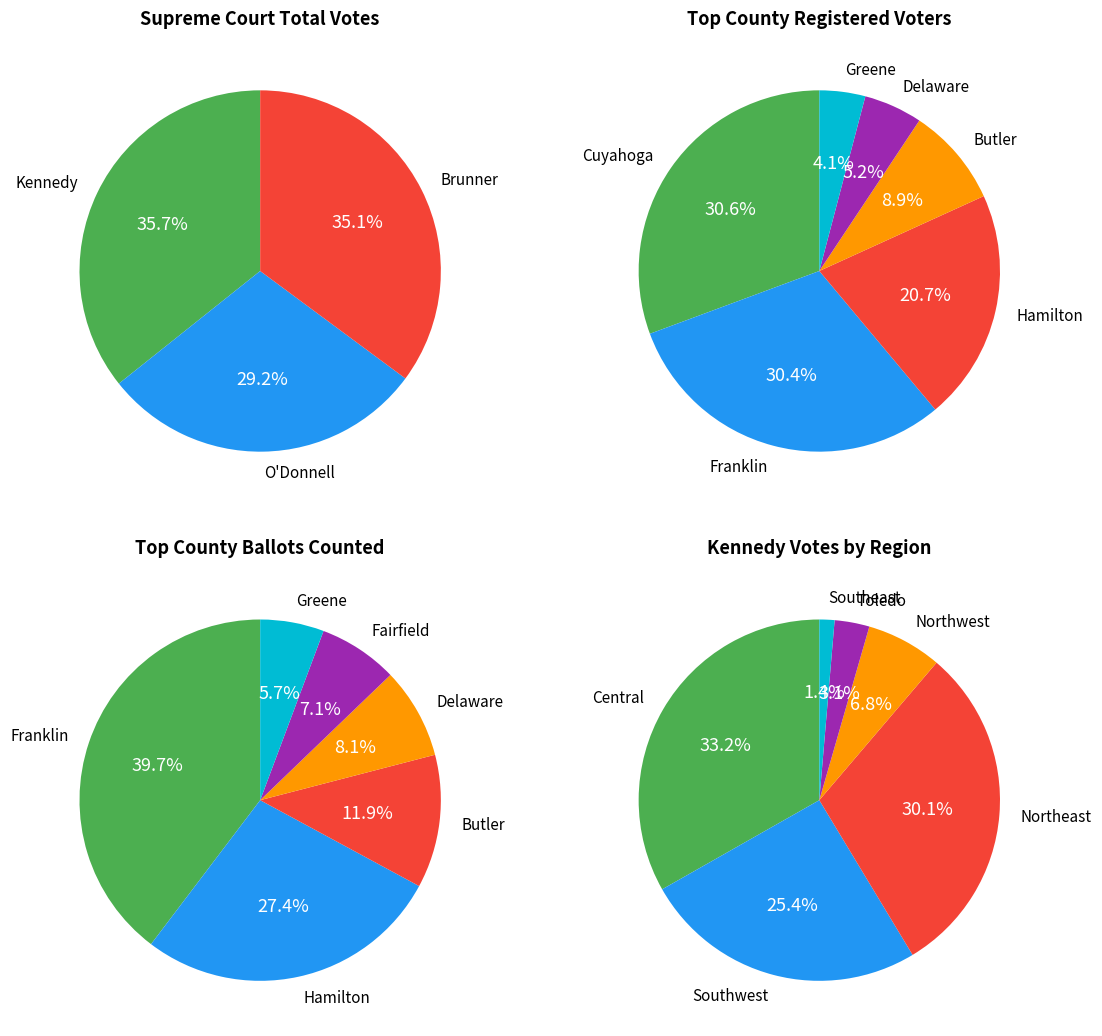

How much of the chart is everything except John P. O Donnell?

70.8%